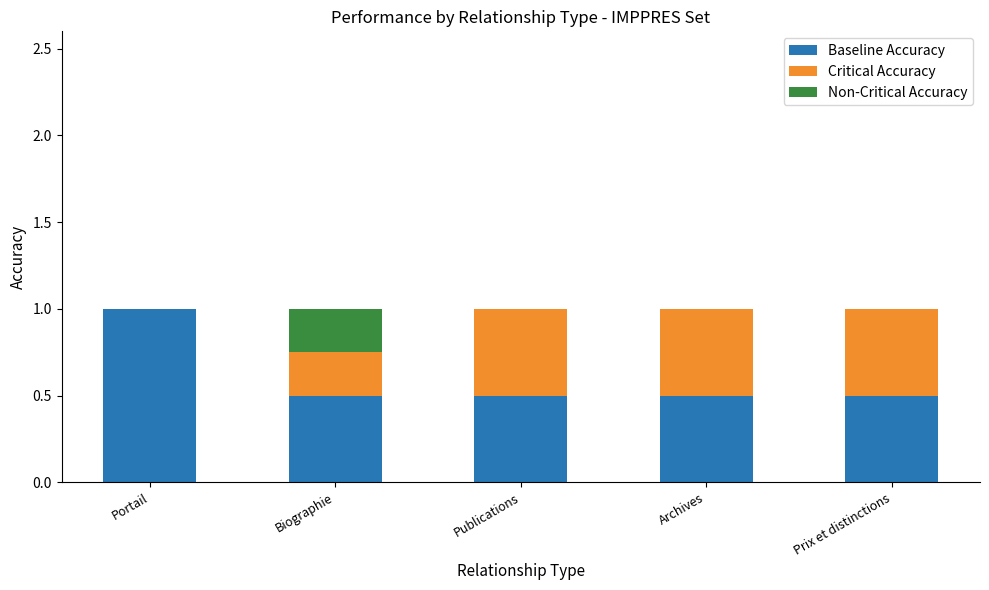

True or false: Baseline Accuracy has a value of 0.3 at Publications.

False